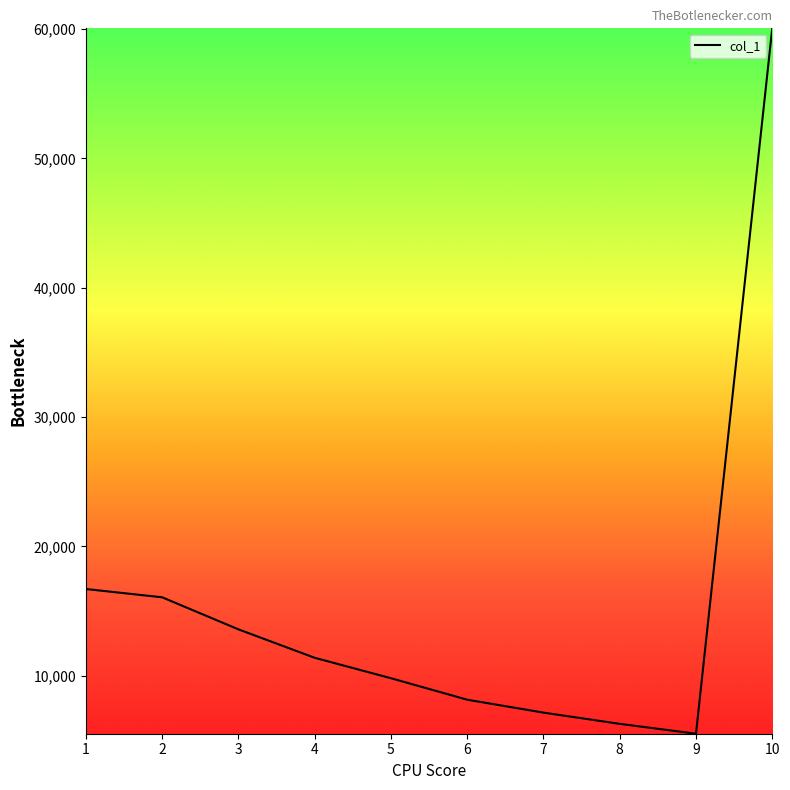

Read the value at 3.

13581